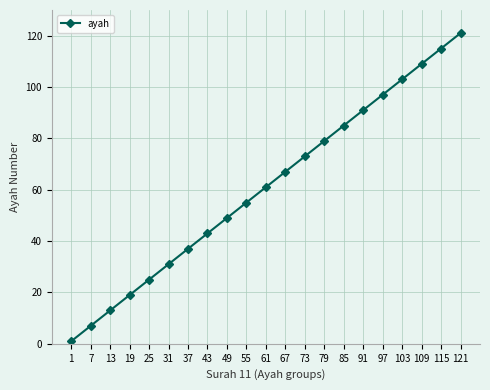

True or false: there are more than 0 points higher than both neighbors.

False